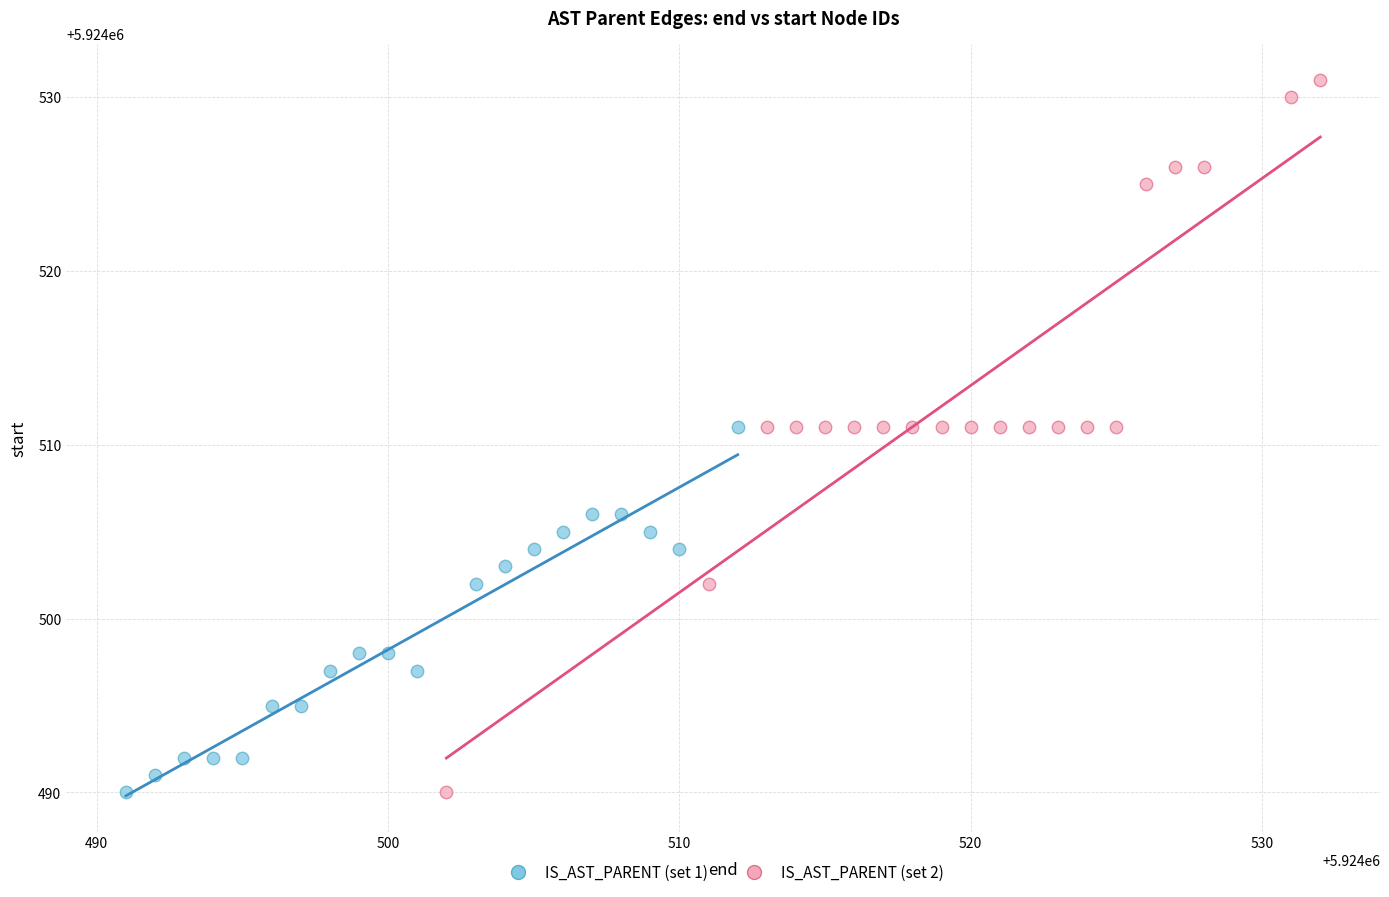

Which series contains the highest Y value?

IS_AST_PARENT (set 2)